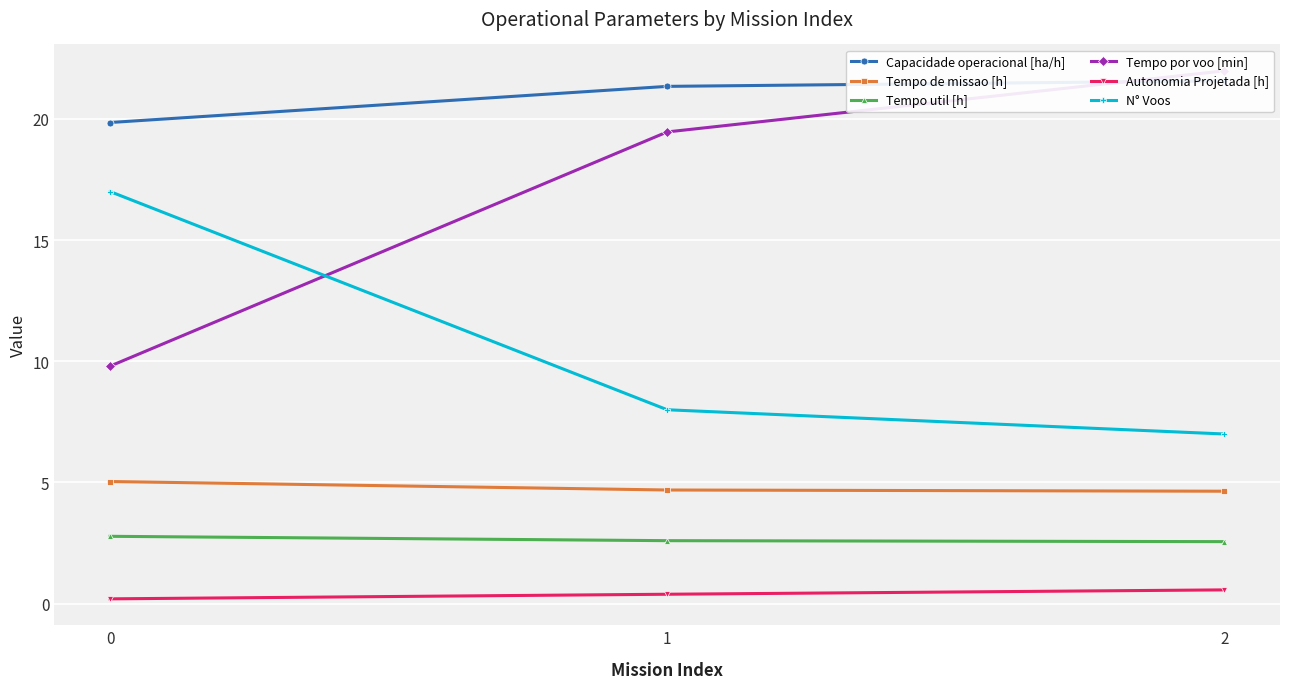

Reading left to right, list all the values displayed in this chart.

Capacidade operacional [ha/h]: 19.8	21.3	21.6
Tempo de missao [h]: 5.0	4.7	4.6
Tempo util [h]: 2.8	2.6	2.6
Tempo por voo [min]: 9.8	19.5	22.0
Autonomia Projetada [h]: 0.2	0.4	0.6
N° Voos: 17.0	8.0	7.0